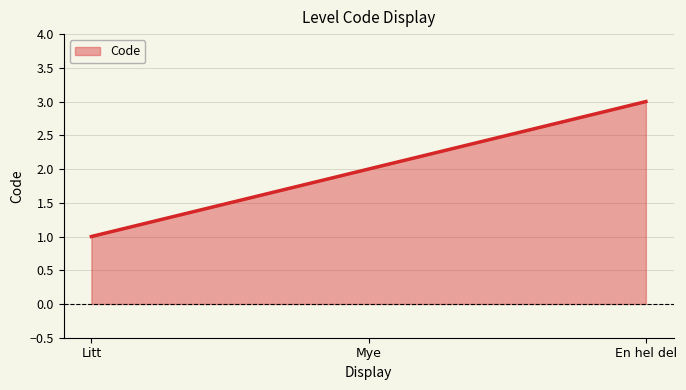

Does the chart have visible grid lines?

Yes